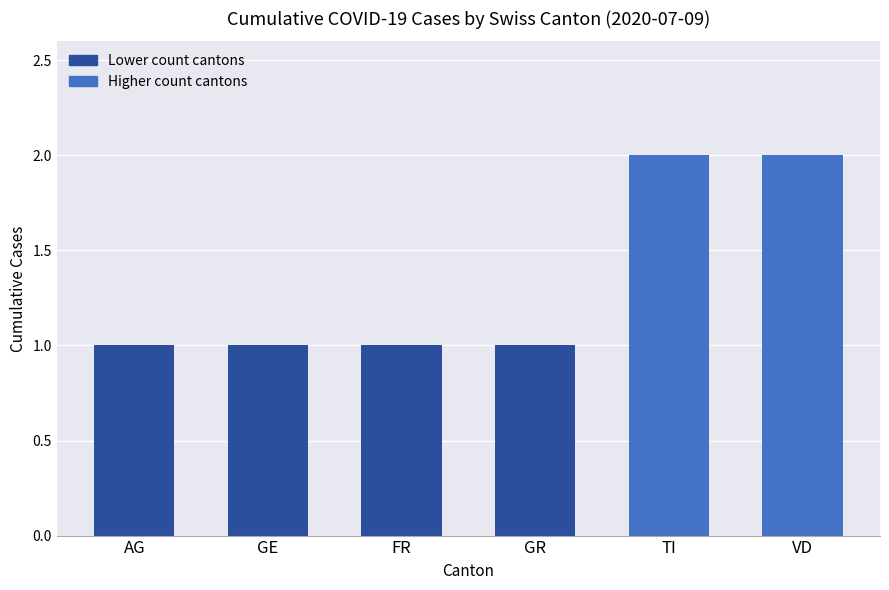

The value at FR is 1. True or false?

True